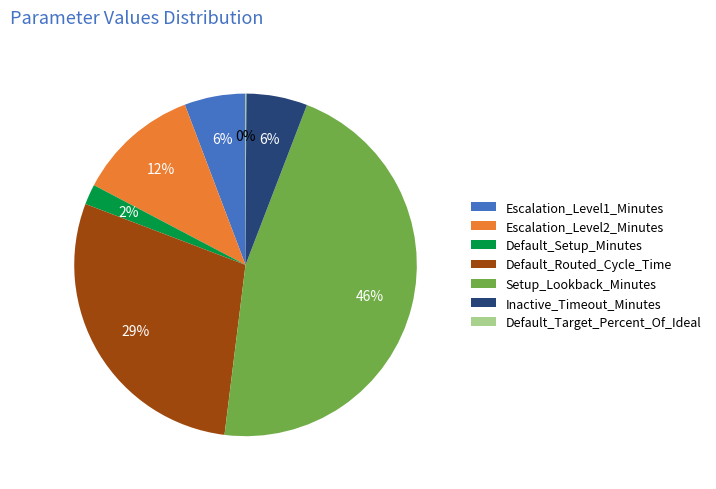

Which has a higher value, Default_Routed_Cycle_Time or Inactive_Timeout_Minutes?

Default_Routed_Cycle_Time